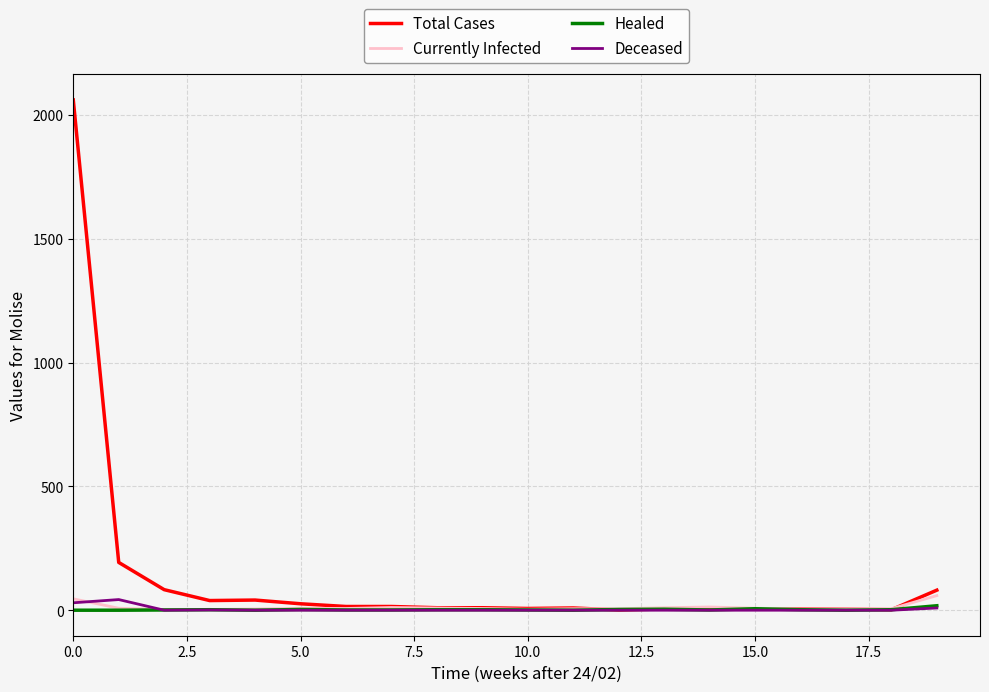

What is the greatest value displayed?

2061